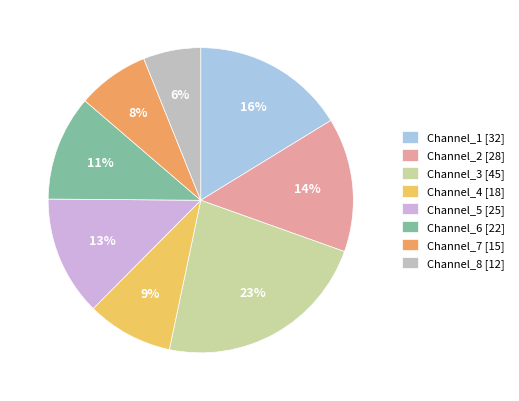

The Channel_1 slice represents 16% of the pie. True or false?

True